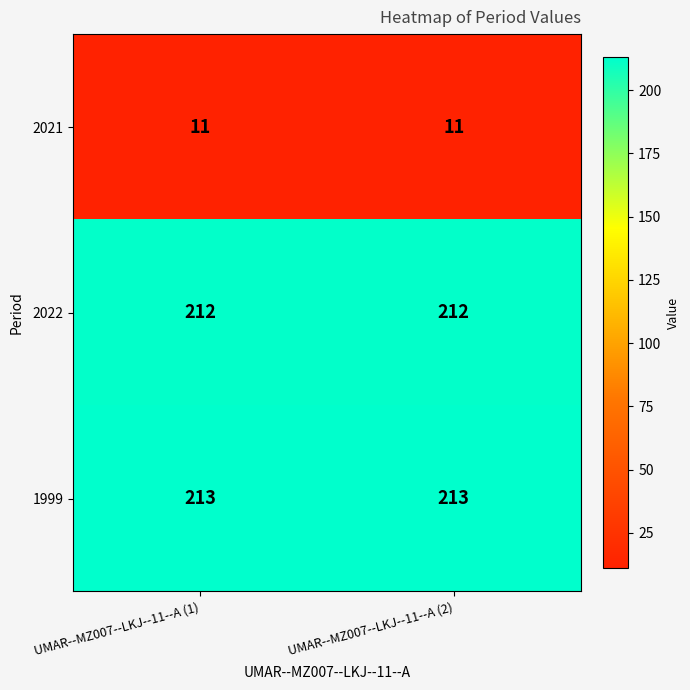

Rank the series by their maximum value, from highest to lowest.

1999, 2022, 2021